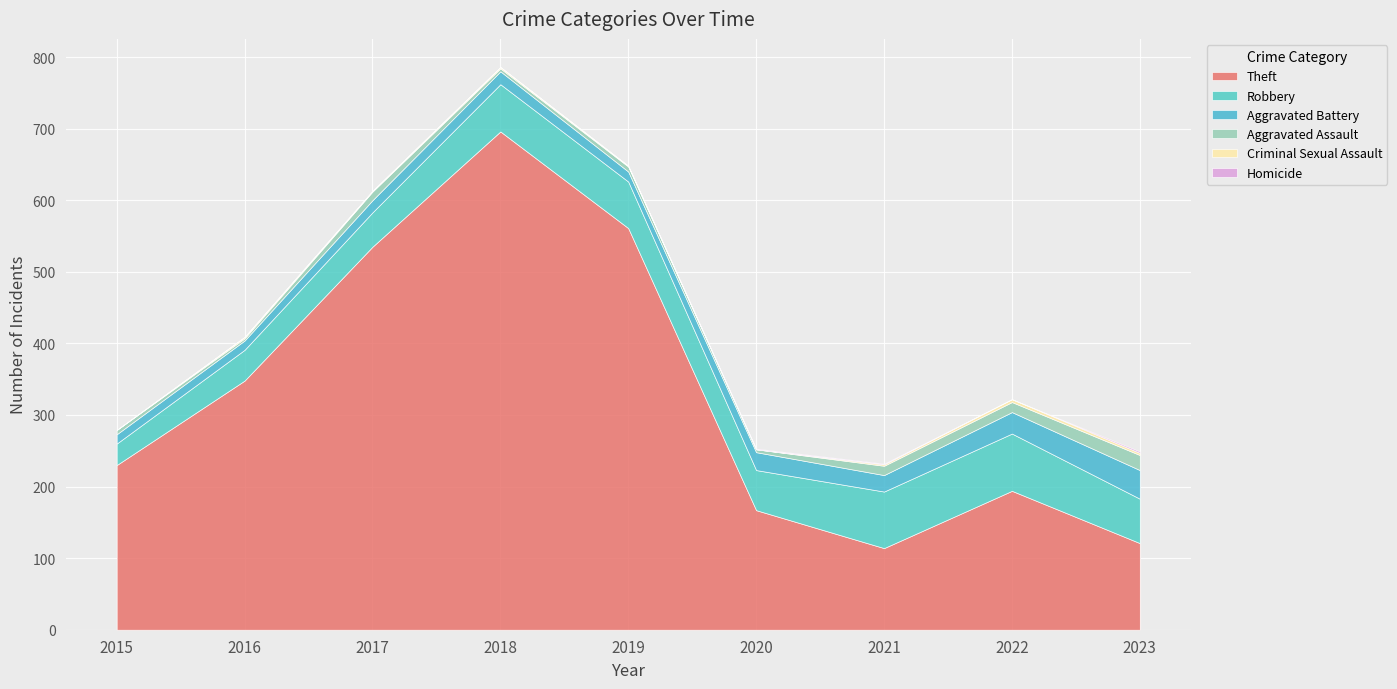

At 2019, list the series in order from largest to smallest.

Theft, Robbery, Aggravated Battery, Aggravated Assault, Criminal Sexual Assault, Homicide